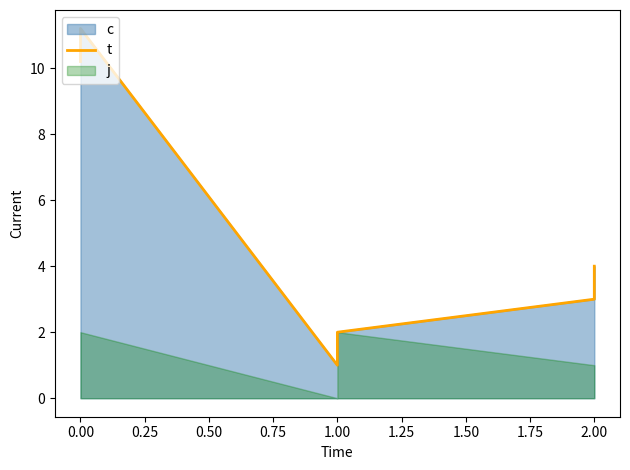

How many interior local valleys (lower than both neighbors) does the data have?

1